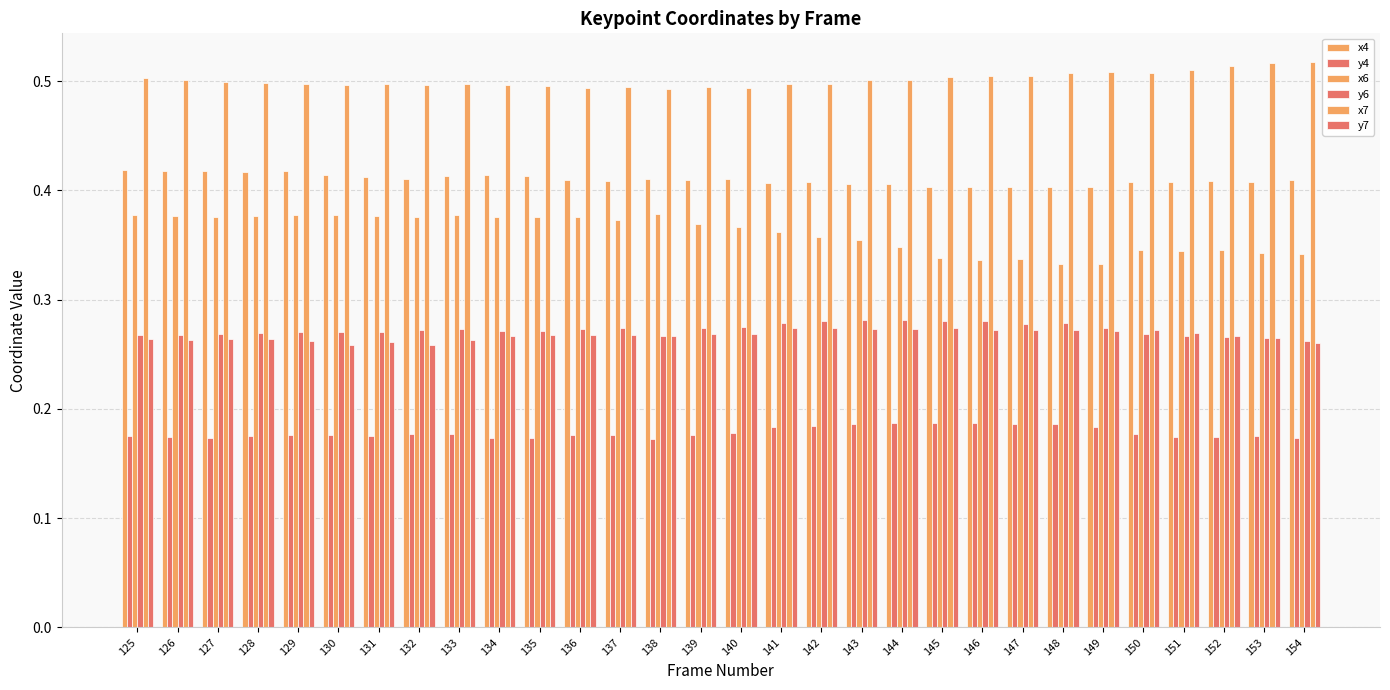

Count the number of categories in the chart.

30